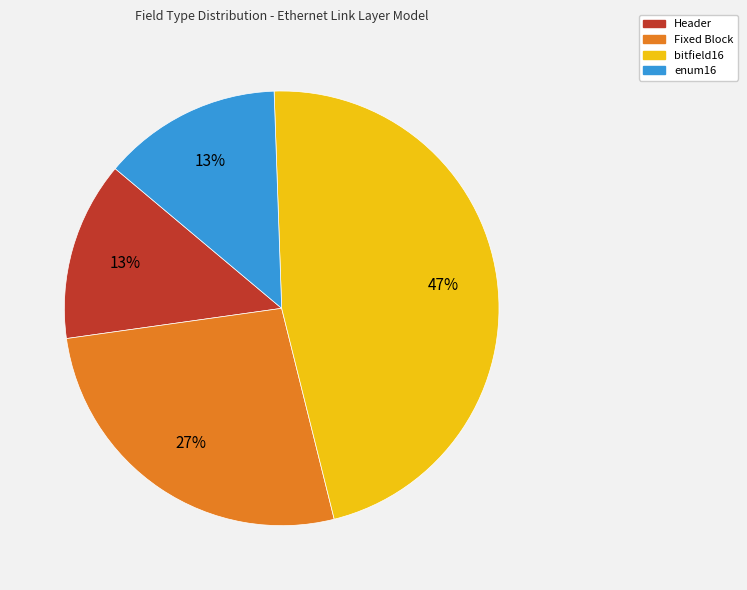

To the nearest percent, what percentage of the pie is enum16?

13%